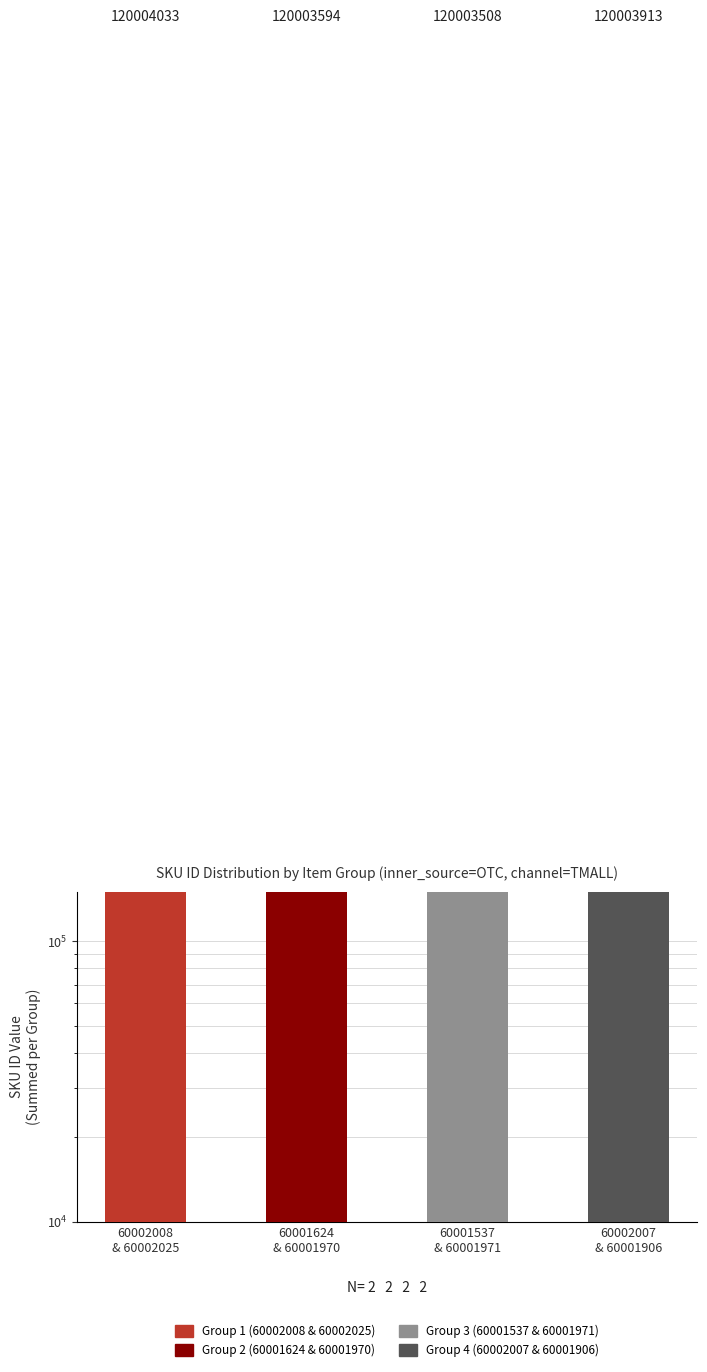

What is the difference between the values at 60002008
& 60002025 and 60001624
& 60001970?

439